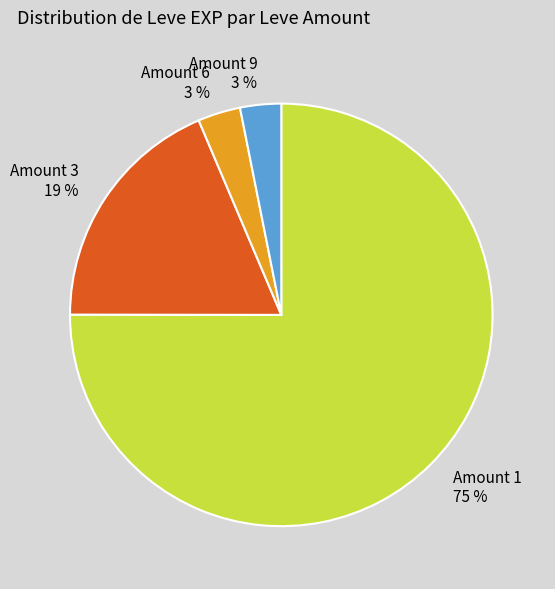

Does any single category account for the majority?

Yes